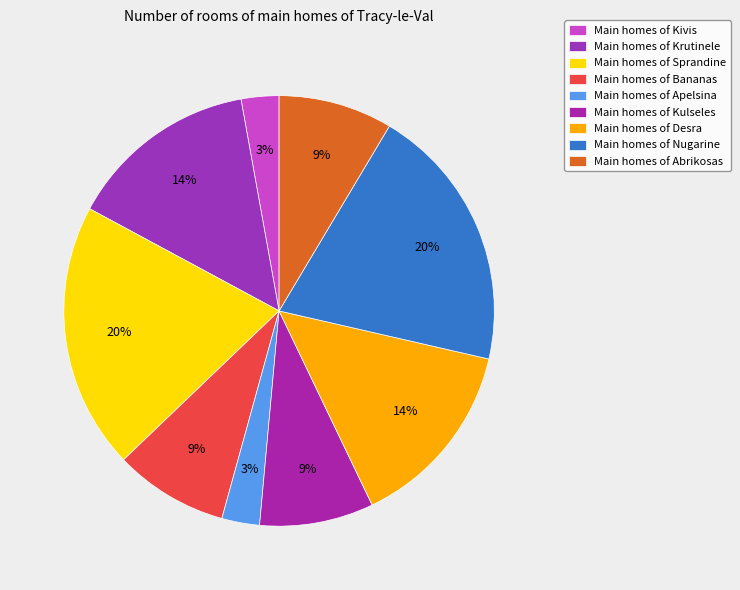

How many segments does this pie chart have?

9